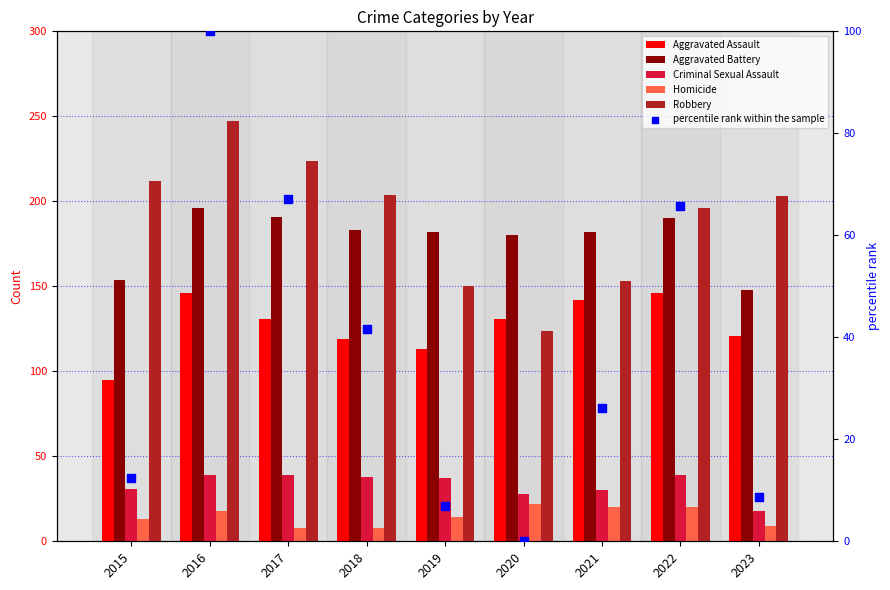

Is the value of percentile rank within the sample at 2016 greater than the value of Robbery at 2015?

No